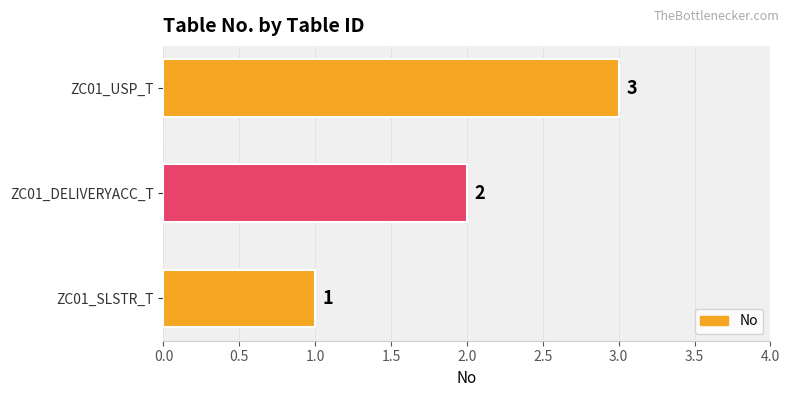

List the labels in order of value, largest first.

ZC01_USP_T, ZC01_DELIVERYACC_T, ZC01_SLSTR_T